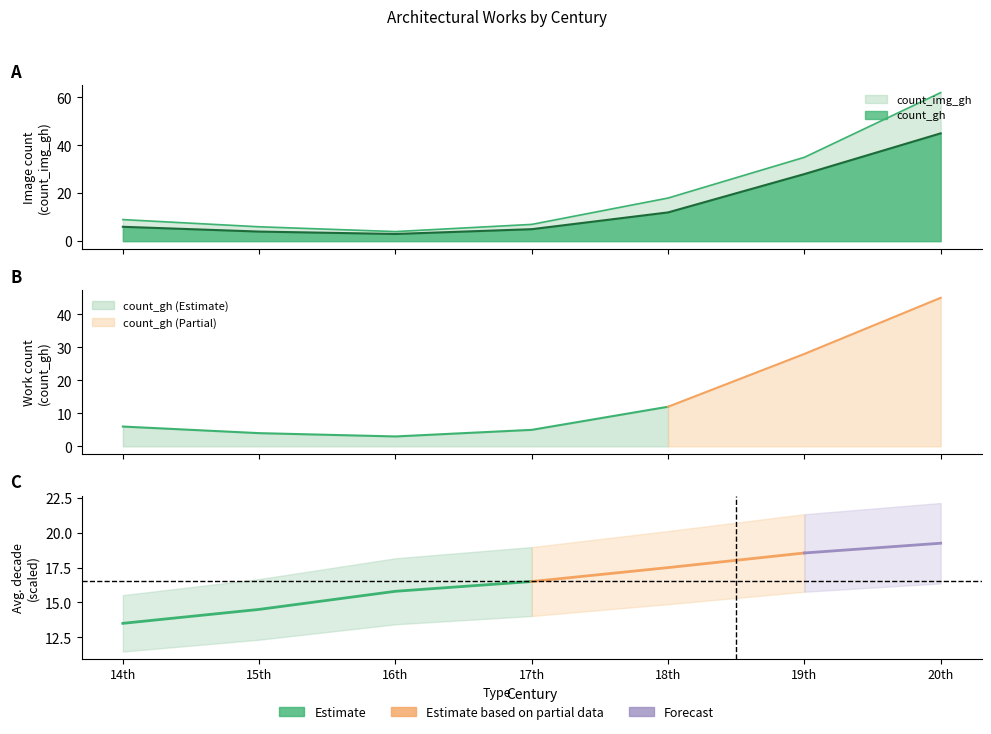

What are all the series names shown in the legend?

count_gh, count_img_gh